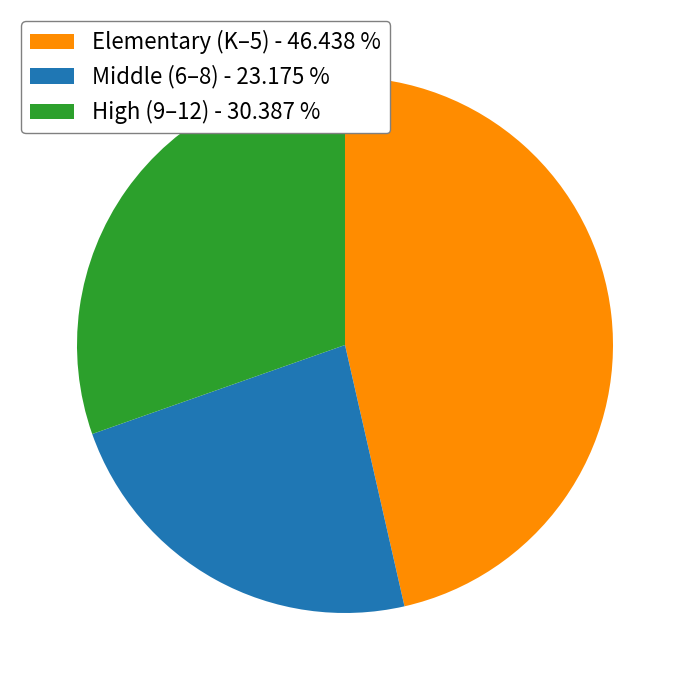

How many segments does this pie chart have?

3